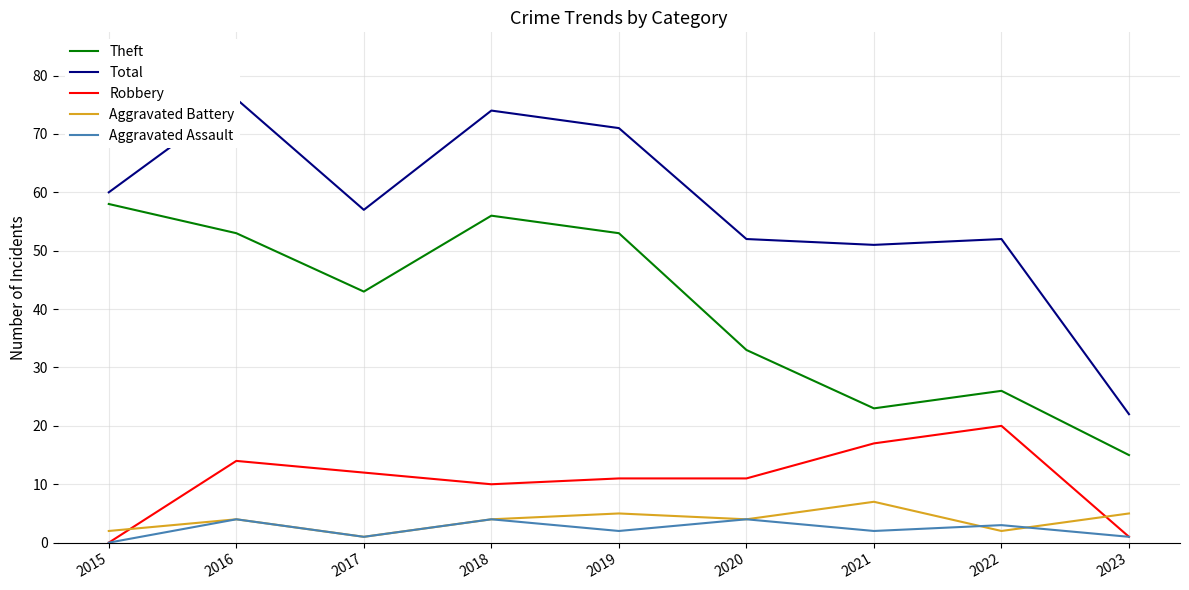

At which label does Aggravated Assault reach its minimum?

2015